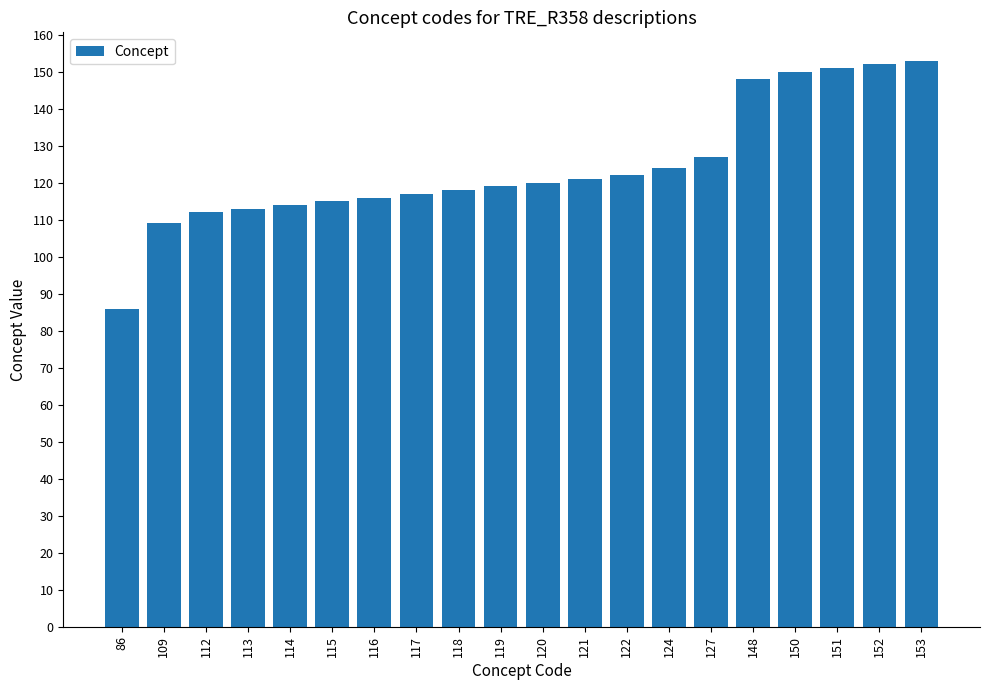

Which label corresponds to the smallest value in the chart?

86